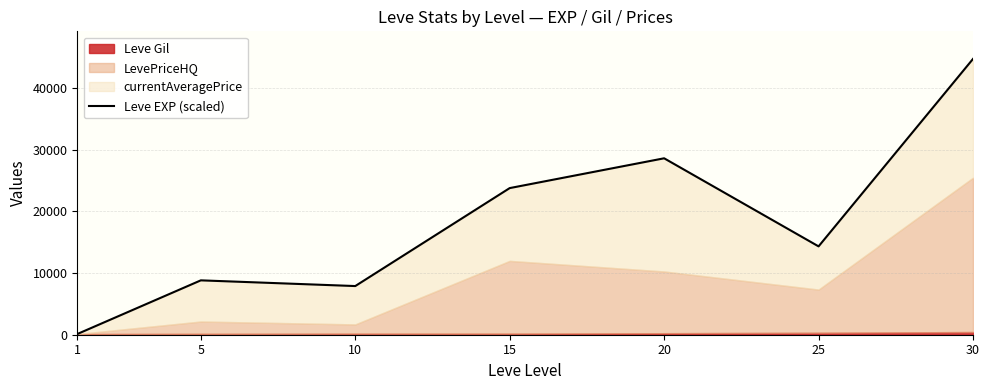

Between 5 and 25, which is larger?

25